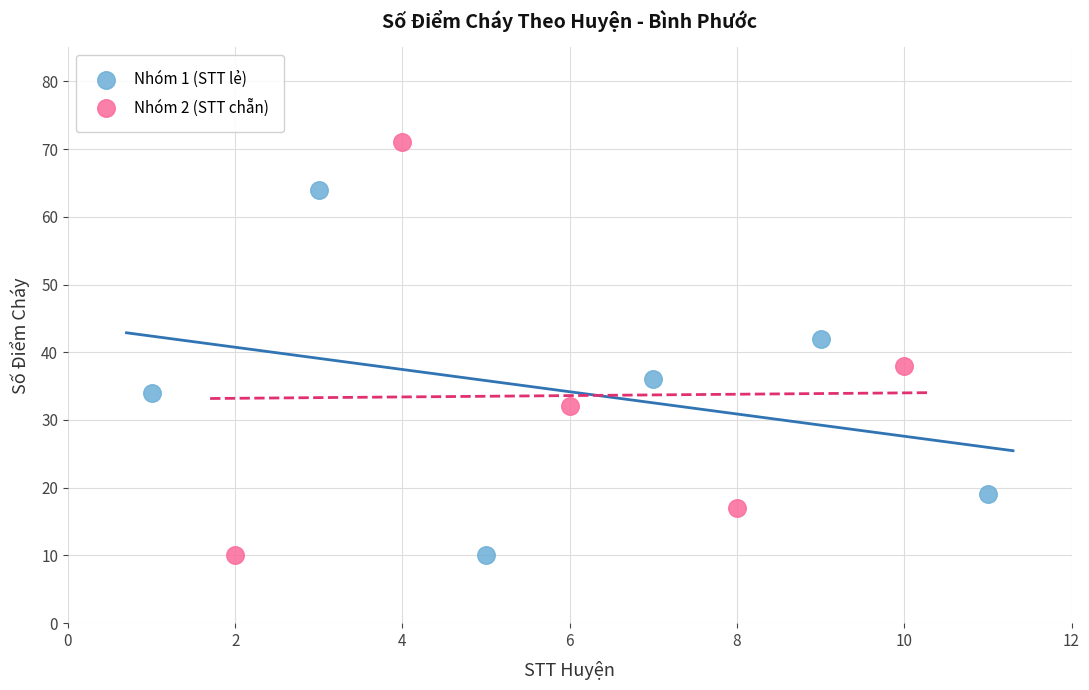

Which series reaches the maximum Y coordinate?

Nhóm 2 (STT chẵn)